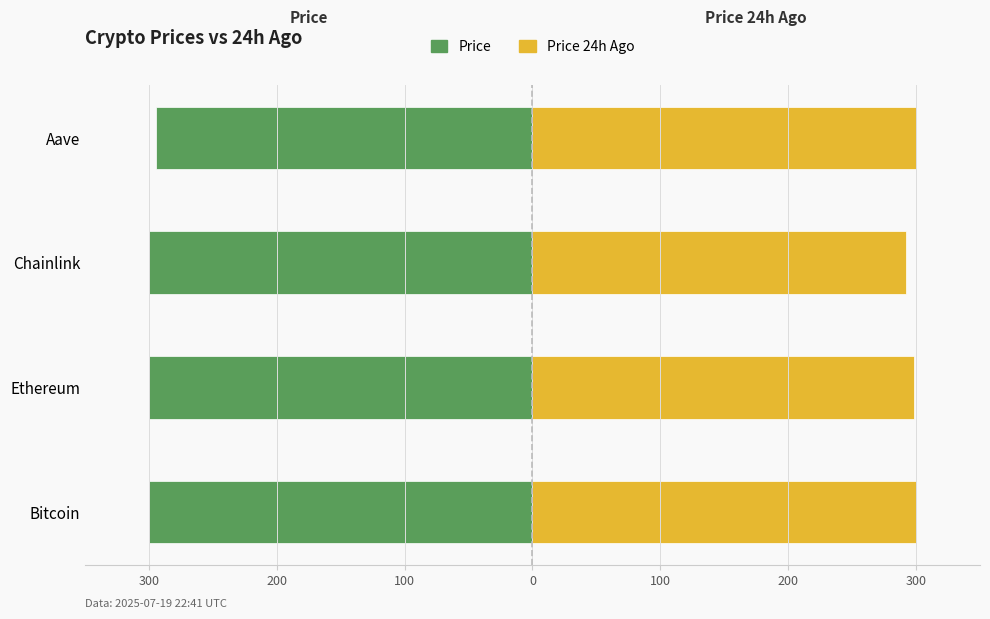

What is the value of the price bar at the 3rd from the left?

-300.0